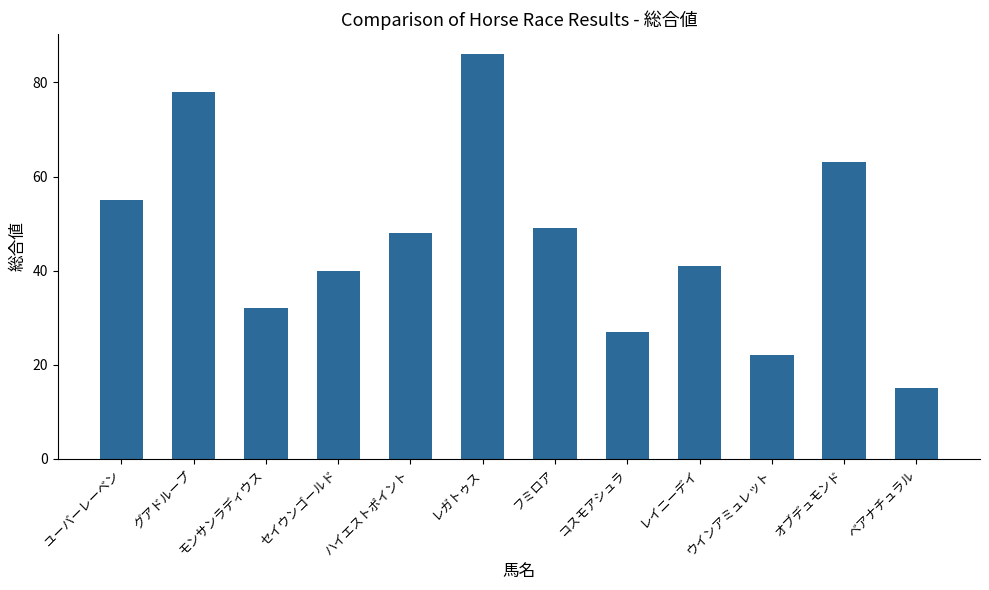

What is the label of the 3rd bar from the left?

モンサンラディウス